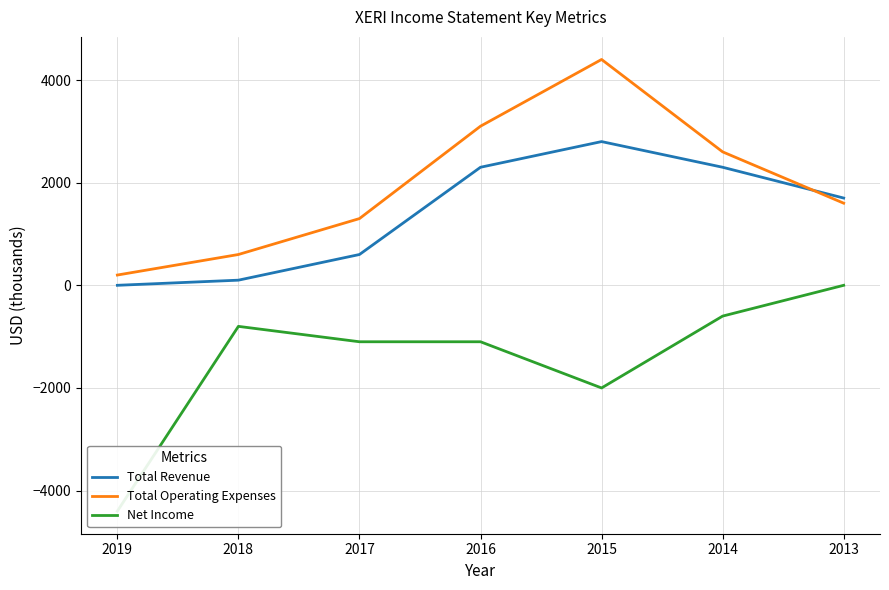

Does the chart have visible grid lines?

Yes